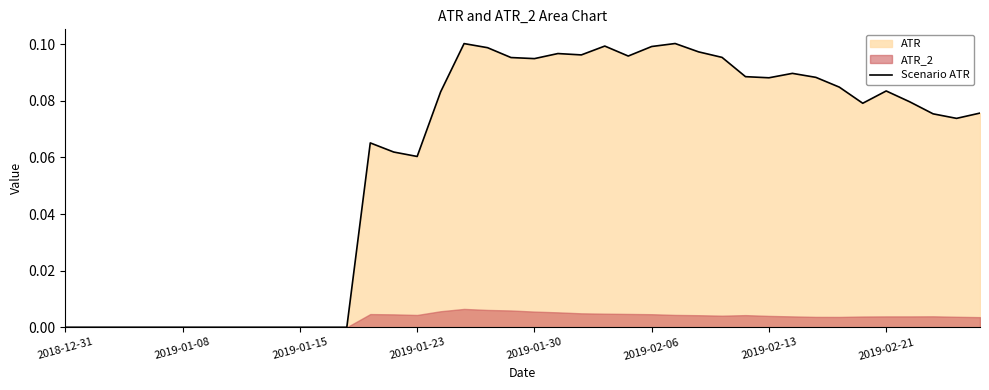

What is the difference between the maximum and minimum values?

0.1